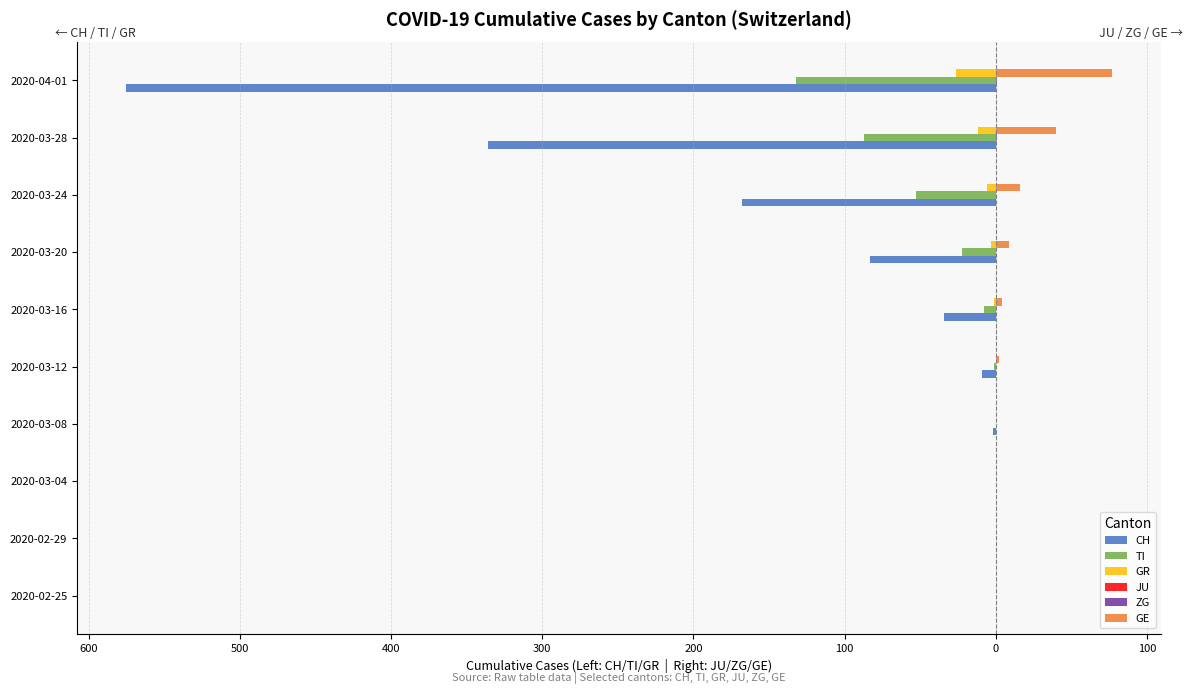

How many distinct data groups are displayed?

6